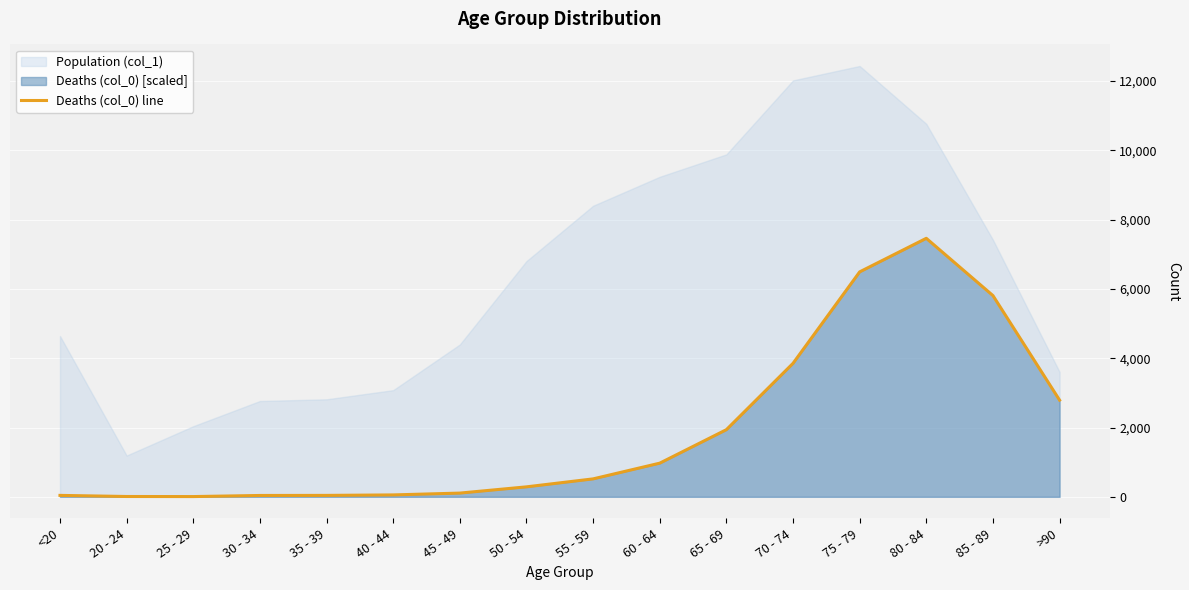

What is the difference between the values at 20 - 24 and 80 - 84?

7451.3